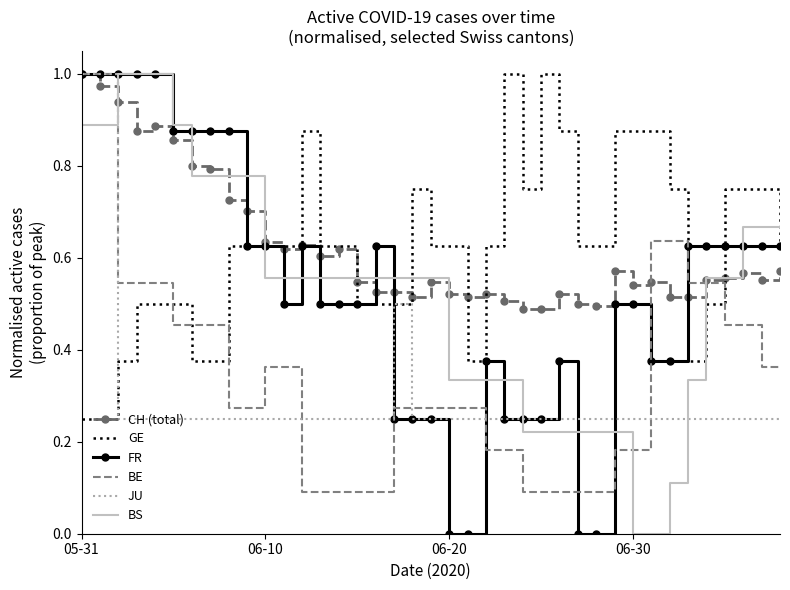

Between which two adjacent categories do BS and FR first intersect?

5 and 6